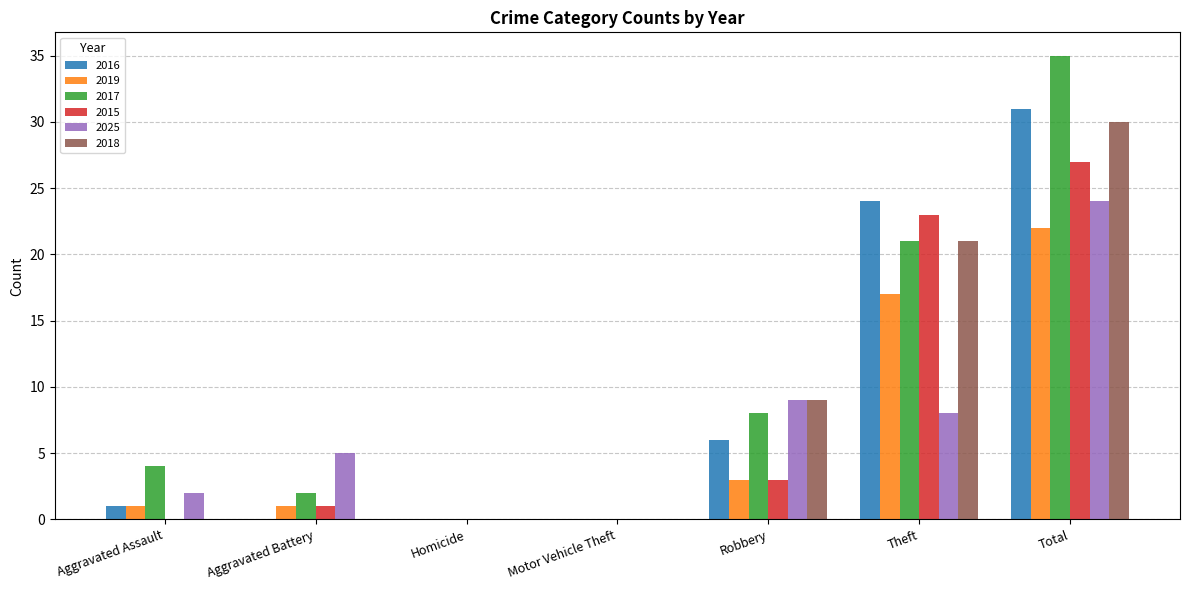

Which series changed the most between Theft and Total?

2025